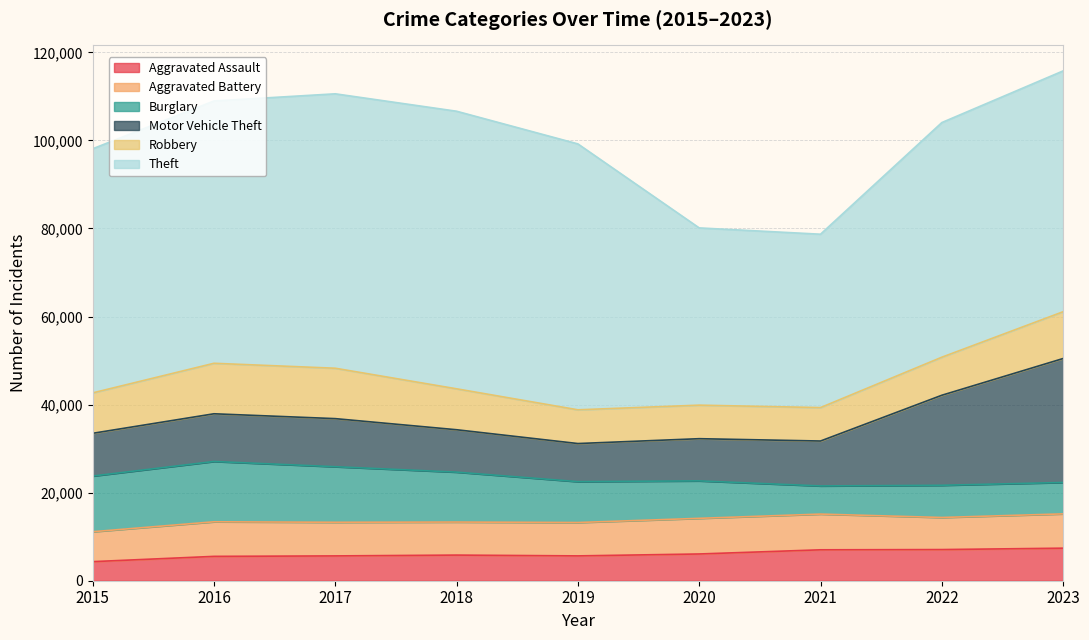

Between 2019 and 2018, which is larger?

2018